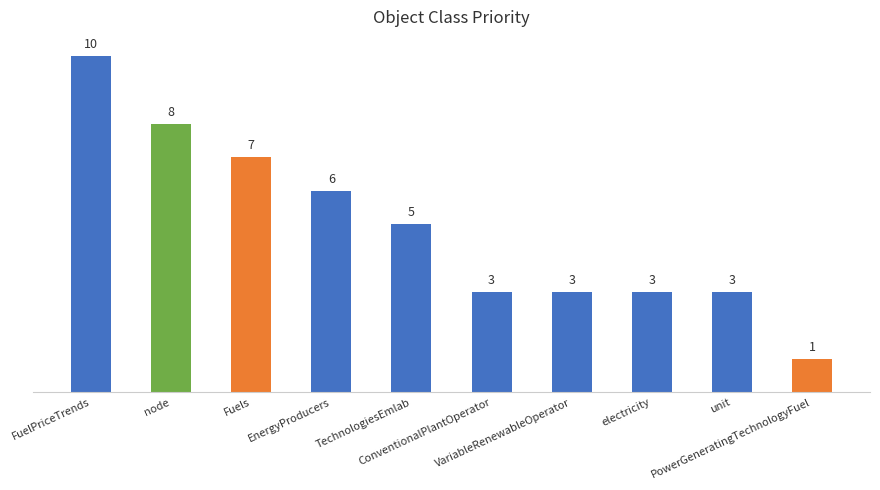

How many values are between 3 and 7?

7